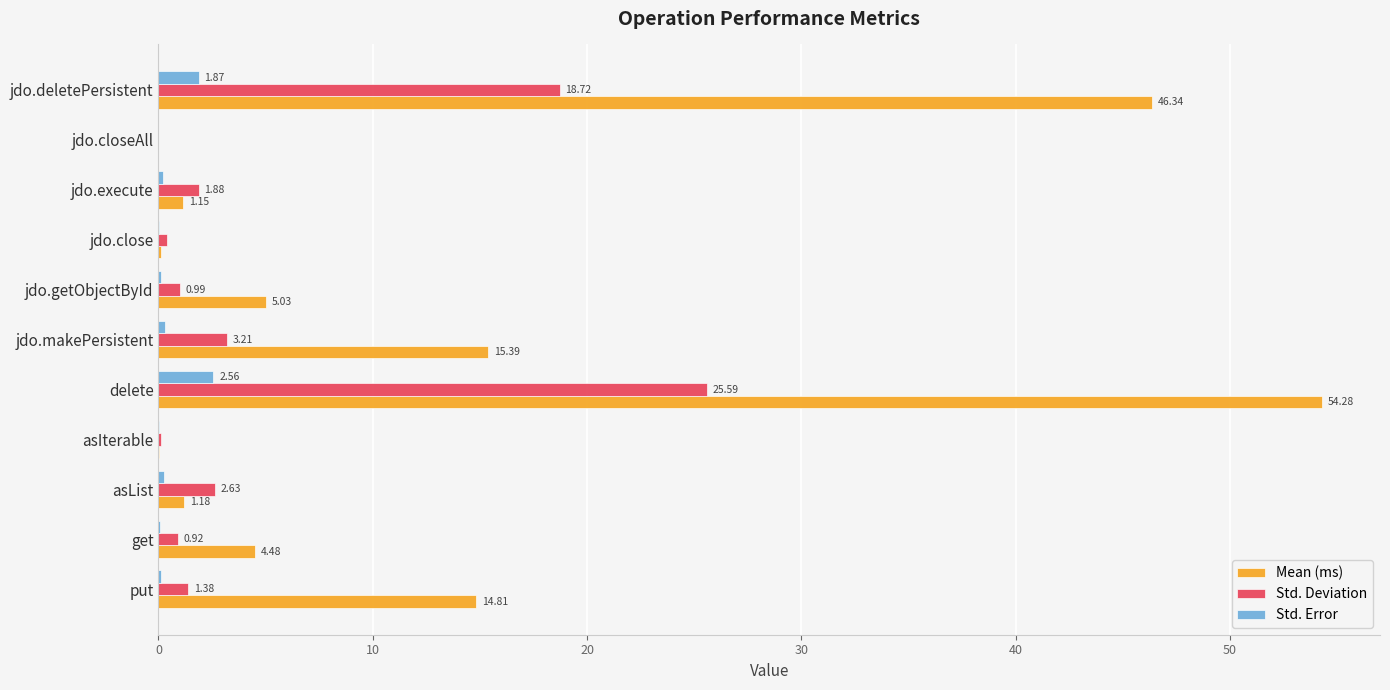

Between jdo.close and jdo.closeAll, which series saw the biggest shift?

Std. Deviation